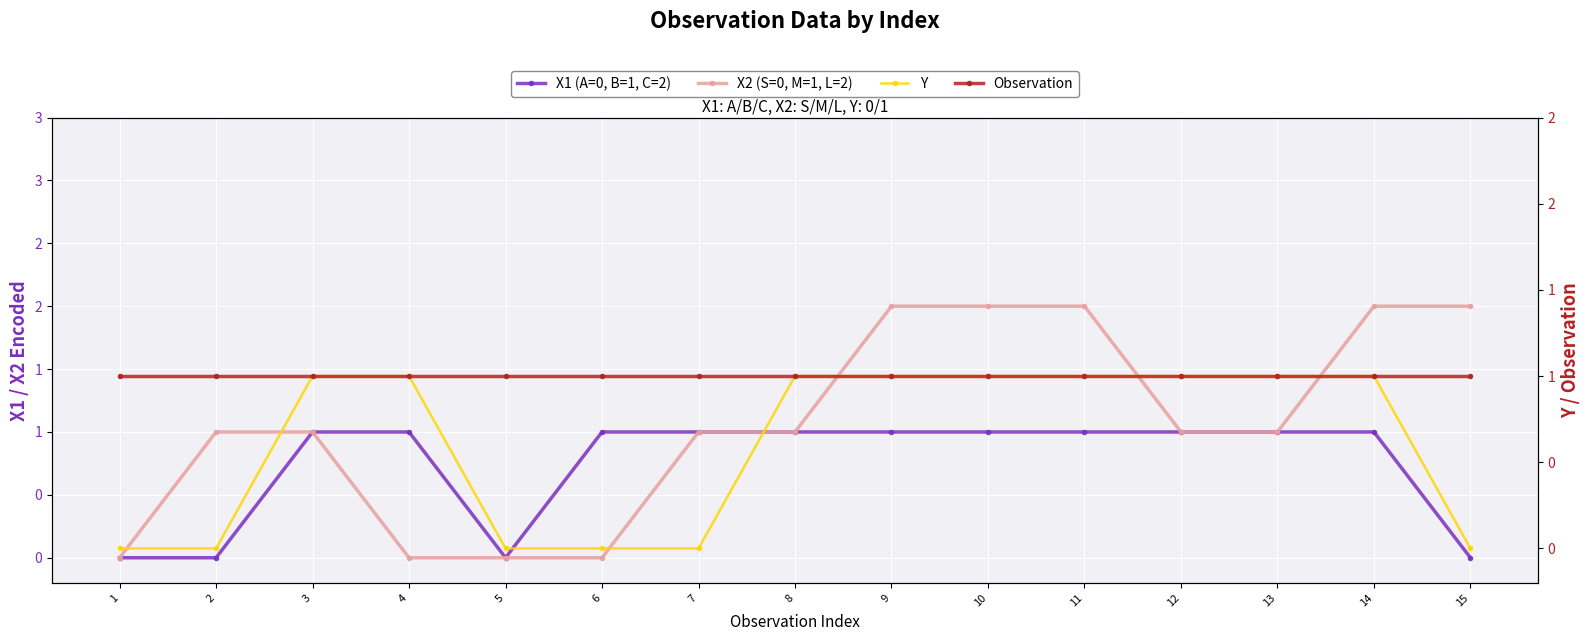

True or false: Y and X1 (A=0, B=1, C=2) cross at least once.

False